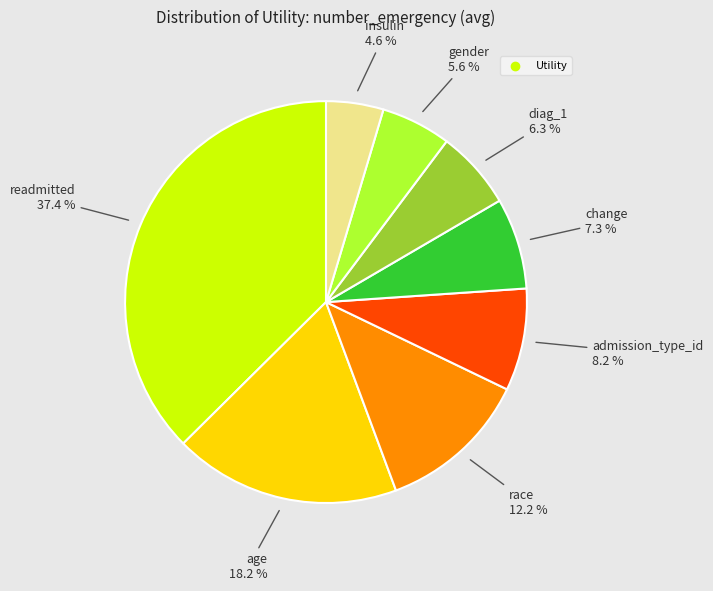

Does any single category account for the majority?

No